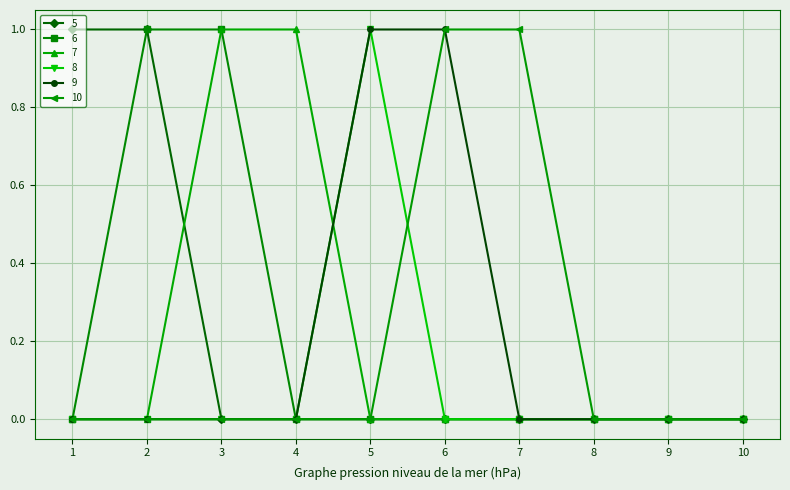

Reading left to right, extract all data points from this chart.

5: 1	1	0	0	0	0	0	0	0	0
6: 0	1	1	0	0	0	0	0	0	0
7: 0	0	1	1	0	0	0	0	0	0
8: 0	0	0	0	1	0	0	0	0	0
9: 0	0	0	0	1	1	0	0	0	0
10: 0	0	0	0	0	1	1	0	0	0